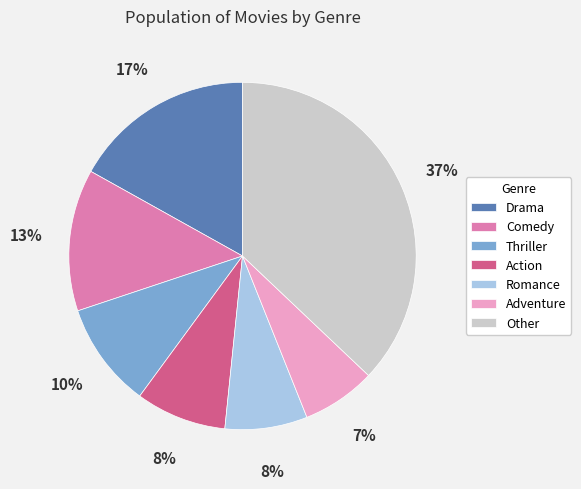

Does any single category account for the majority?

No